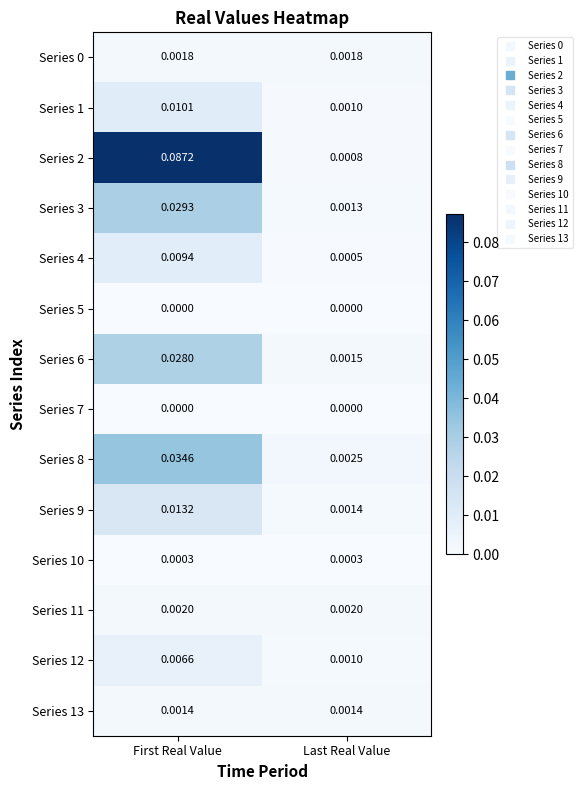

Which category has the highest value in the Series 8 series?

First Real Value